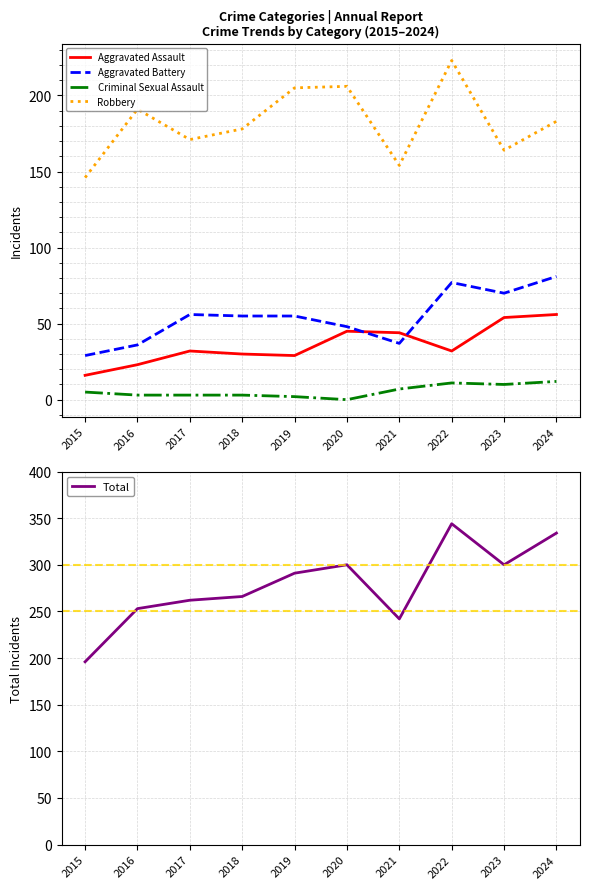

True or false: Criminal Sexual Assault and Aggravated Battery intersect in this chart.

False